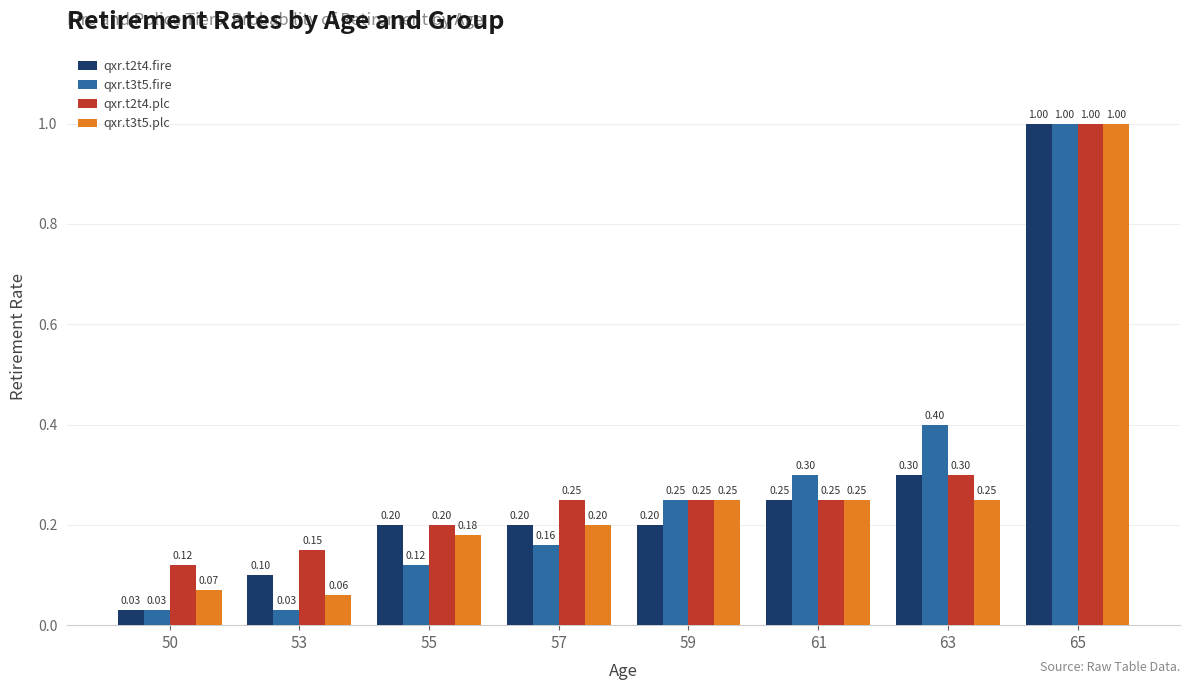

Between 57 and 65, which series saw the biggest shift?

qxr.t3t5.fire